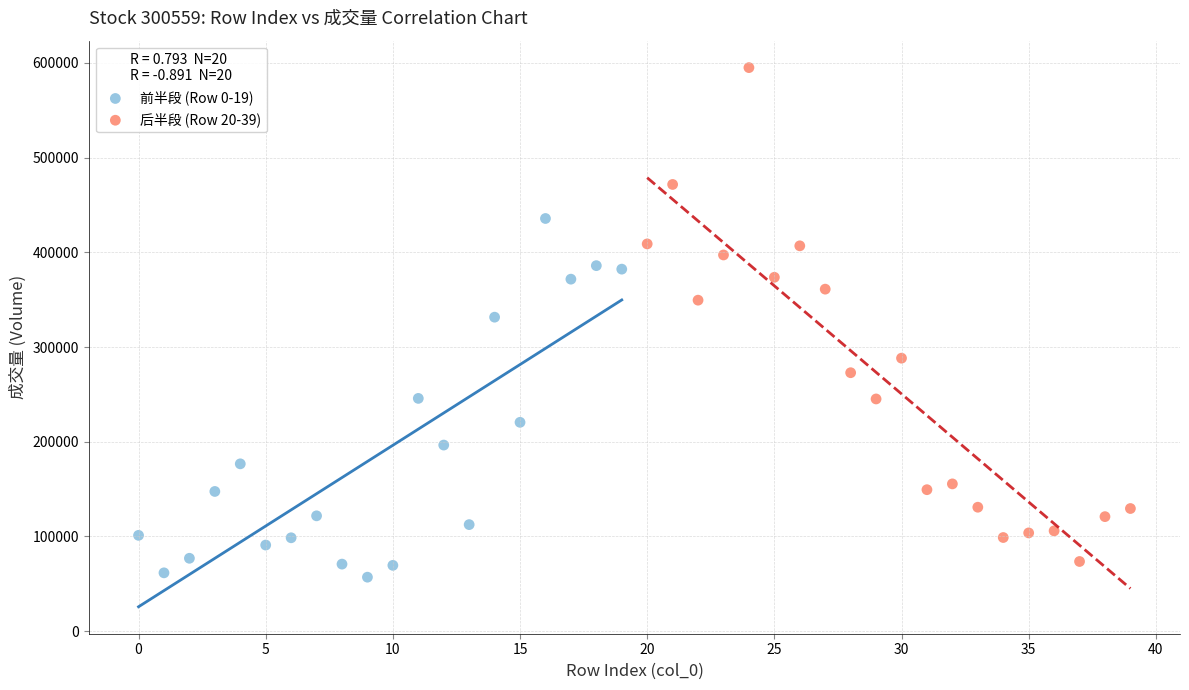

Which series contains the highest Y value?

后半段 (Row 20-39)